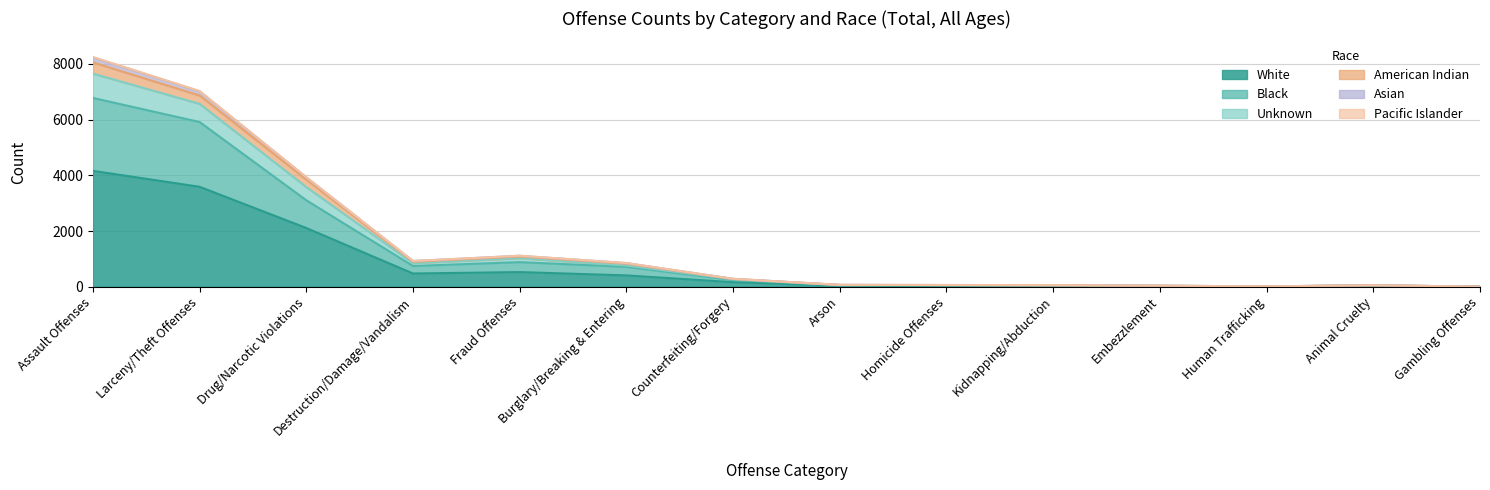

True or false: Grand Total has a value of 61 at Homicide Offenses.

True